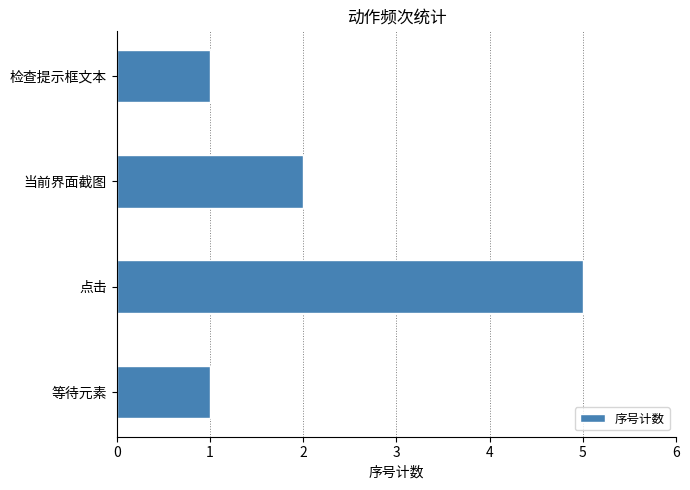

At which label is the value closest to 3?

当前界面截图